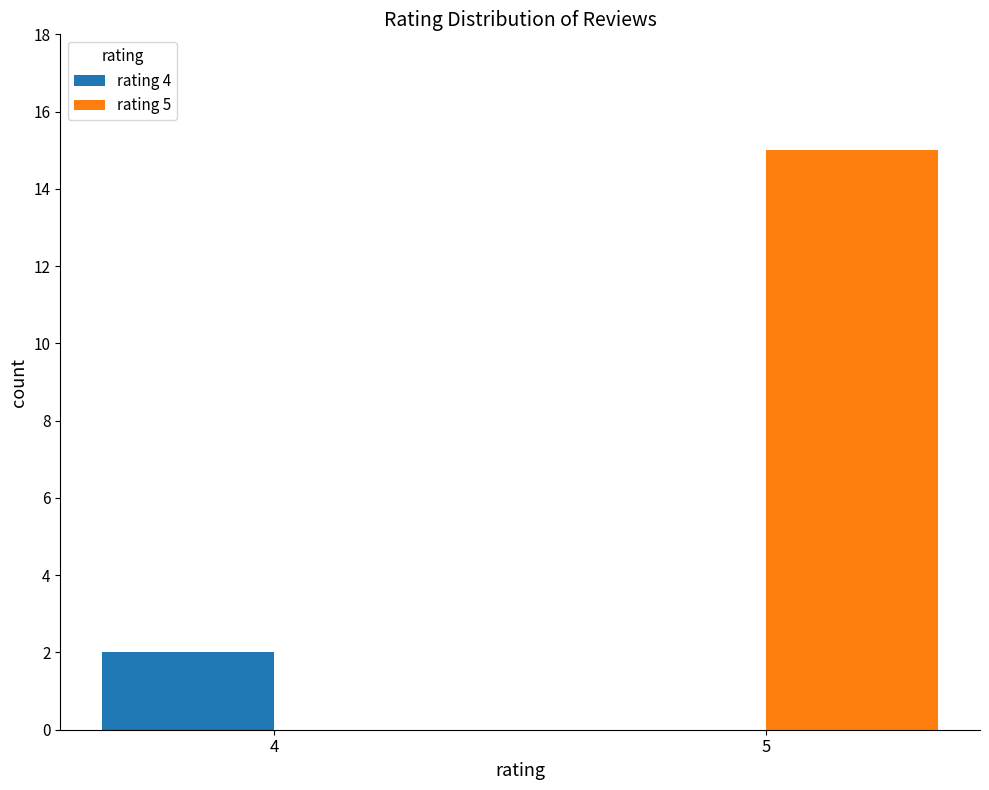

Which series has the largest total across all categories?

rating 5